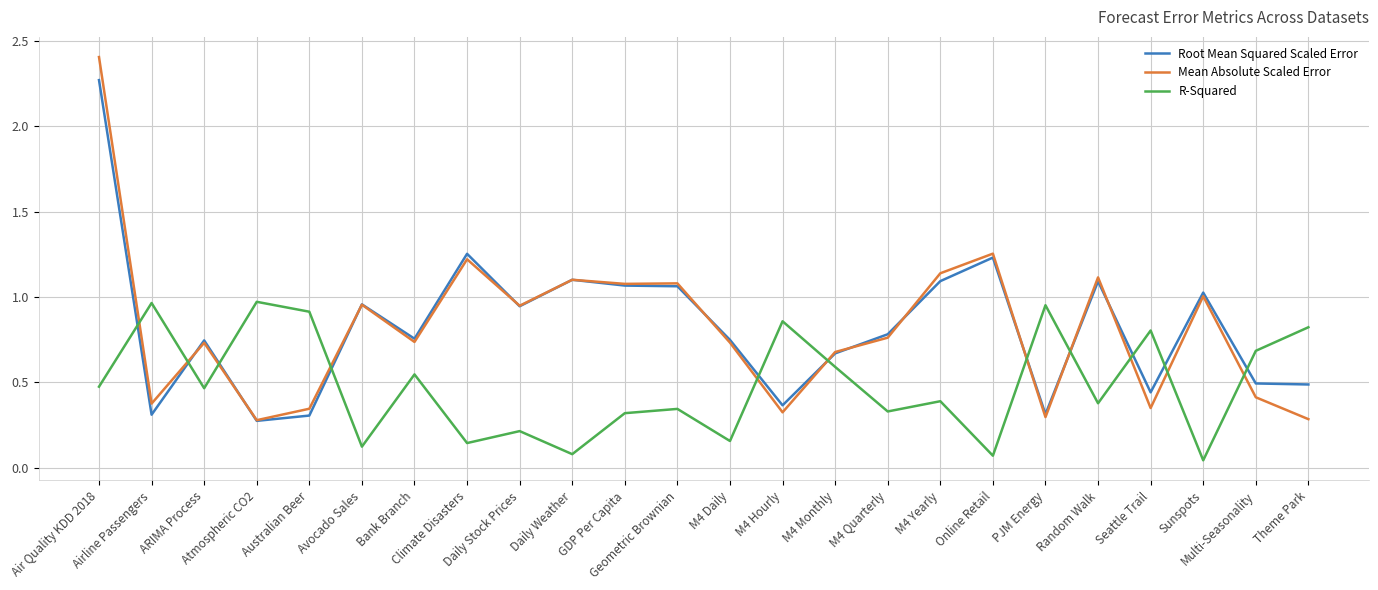

List the series in order of their peak value, lowest first.

R-Squared, Root Mean Squared Scaled Error, Mean Absolute Scaled Error